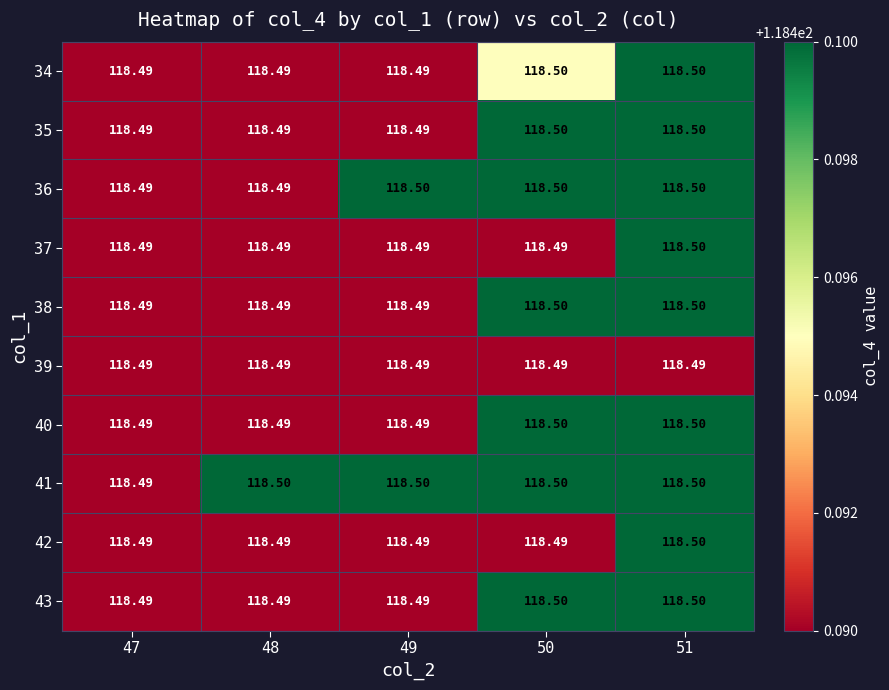

Reading right to left, transcribe all the data shown in this chart.

34: 51=118.5	50=118.5	49=118.5	48=118.5	47=118.5
35: 51=118.5	50=118.5	49=118.5	48=118.5	47=118.5
36: 51=118.5	50=118.5	49=118.5	48=118.5	47=118.5
37: 51=118.5	50=118.5	49=118.5	48=118.5	47=118.5
38: 51=118.5	50=118.5	49=118.5	48=118.5	47=118.5
39: 51=118.5	50=118.5	49=118.5	48=118.5	47=118.5
40: 51=118.5	50=118.5	49=118.5	48=118.5	47=118.5
41: 51=118.5	50=118.5	49=118.5	48=118.5	47=118.5
42: 51=118.5	50=118.5	49=118.5	48=118.5	47=118.5
43: 51=118.5	50=118.5	49=118.5	48=118.5	47=118.5